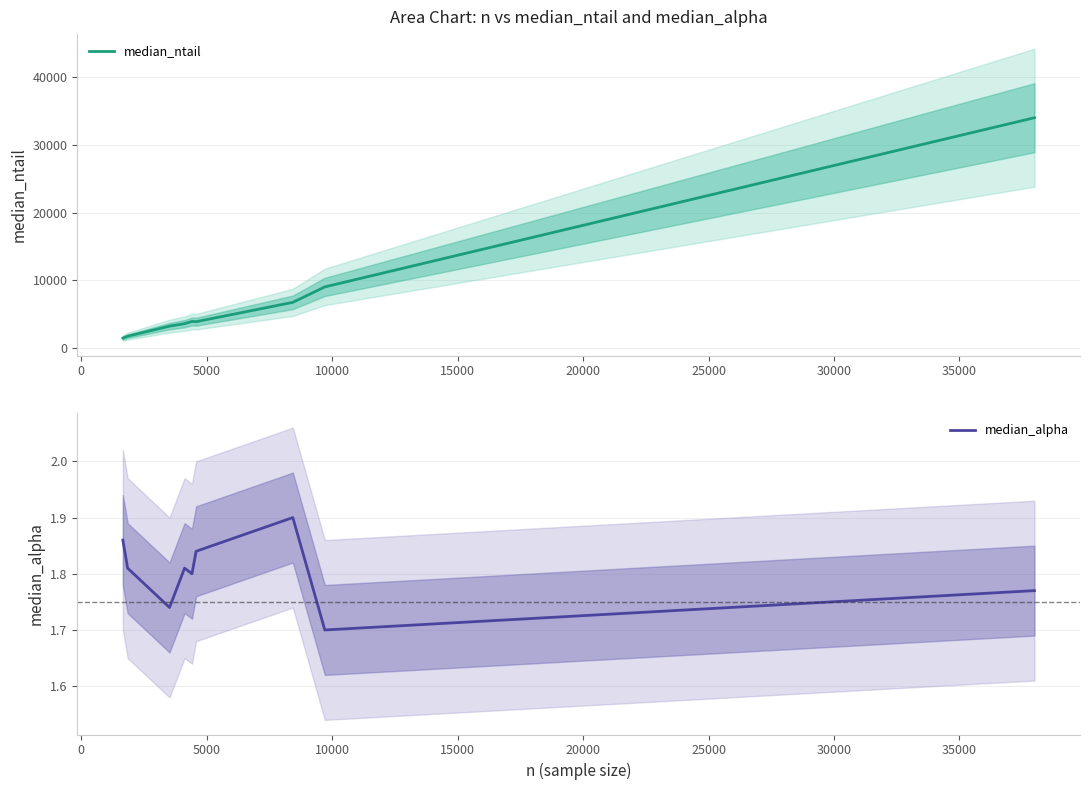

In median_ntail, how many points are lower than both neighbors (excluding endpoints)?

1